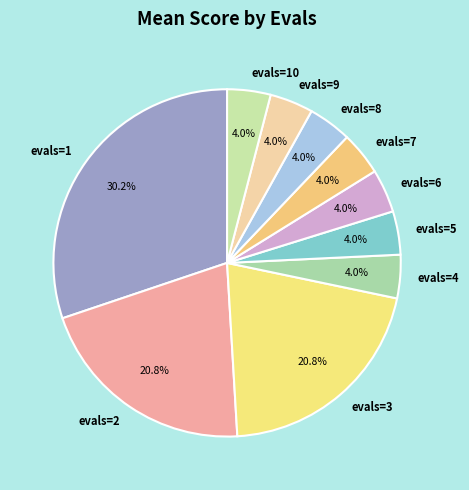

Does evals=6 represent more than half of the total?

No